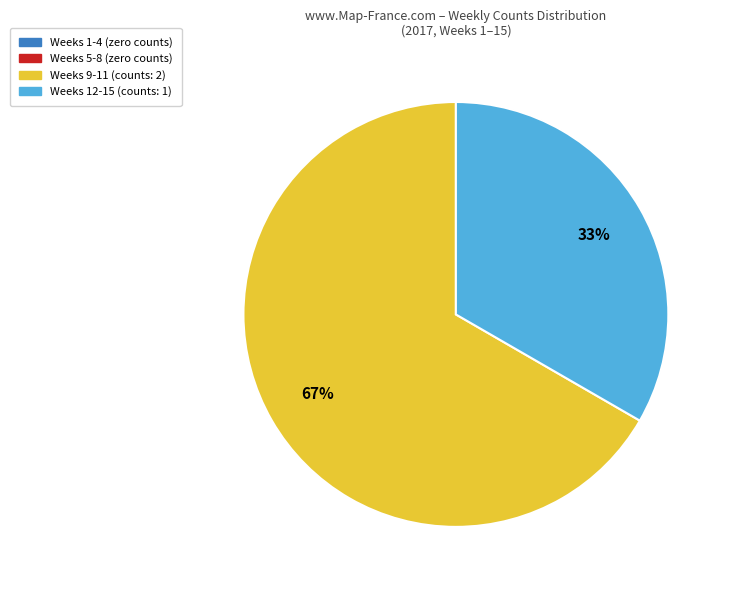

Is there any slice that represents more than half of the pie?

Yes